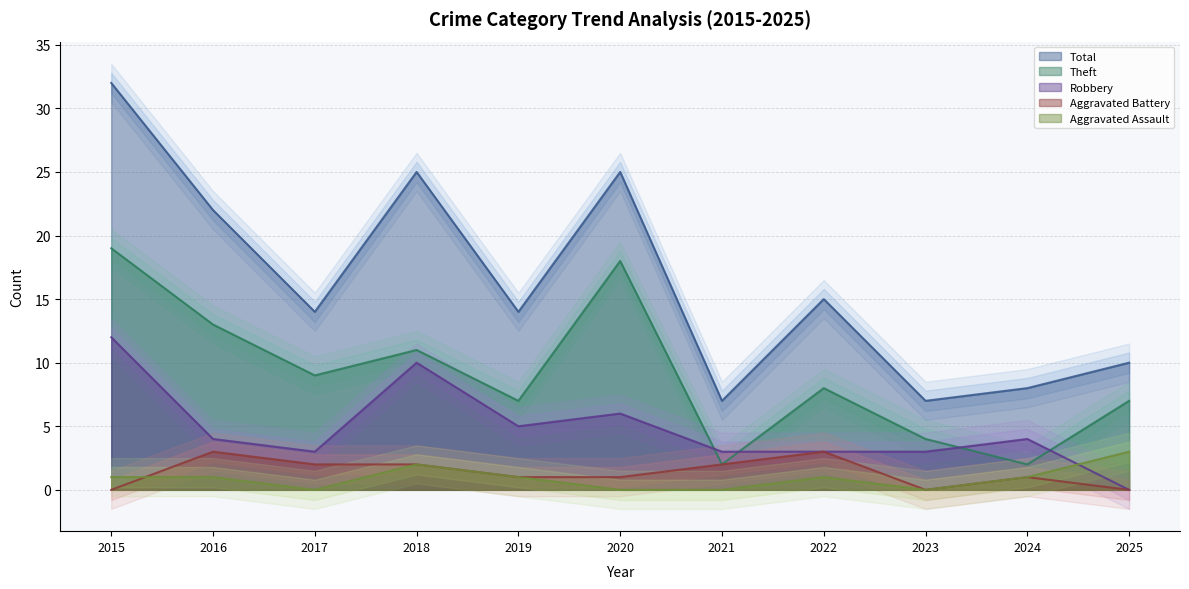

How many categories are shown in the chart?

11